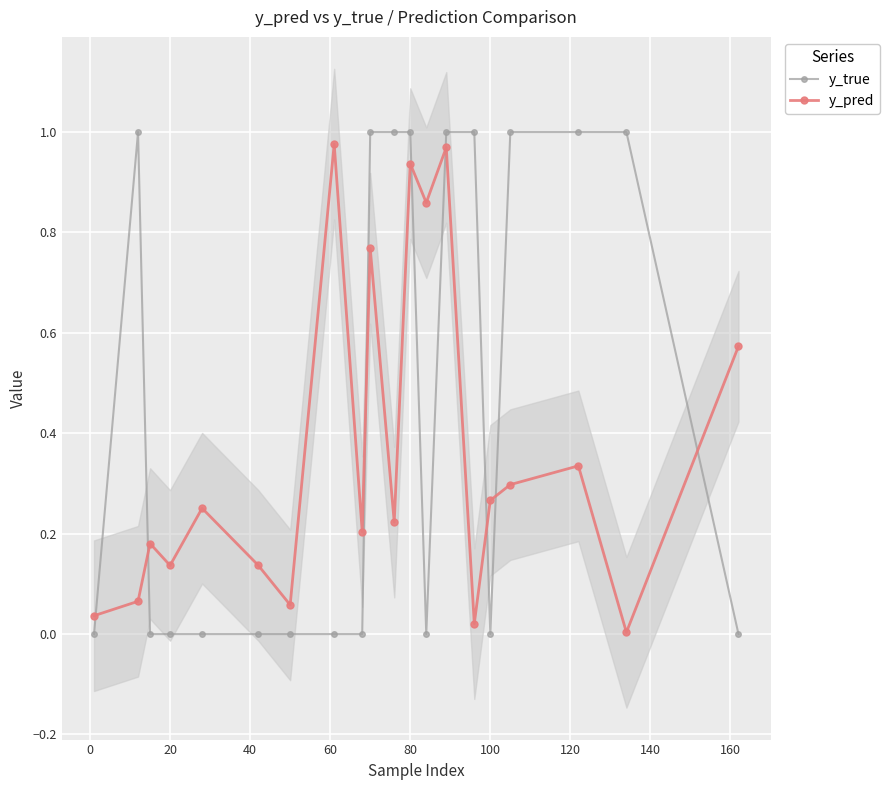

How many lines are shown in the chart?

2